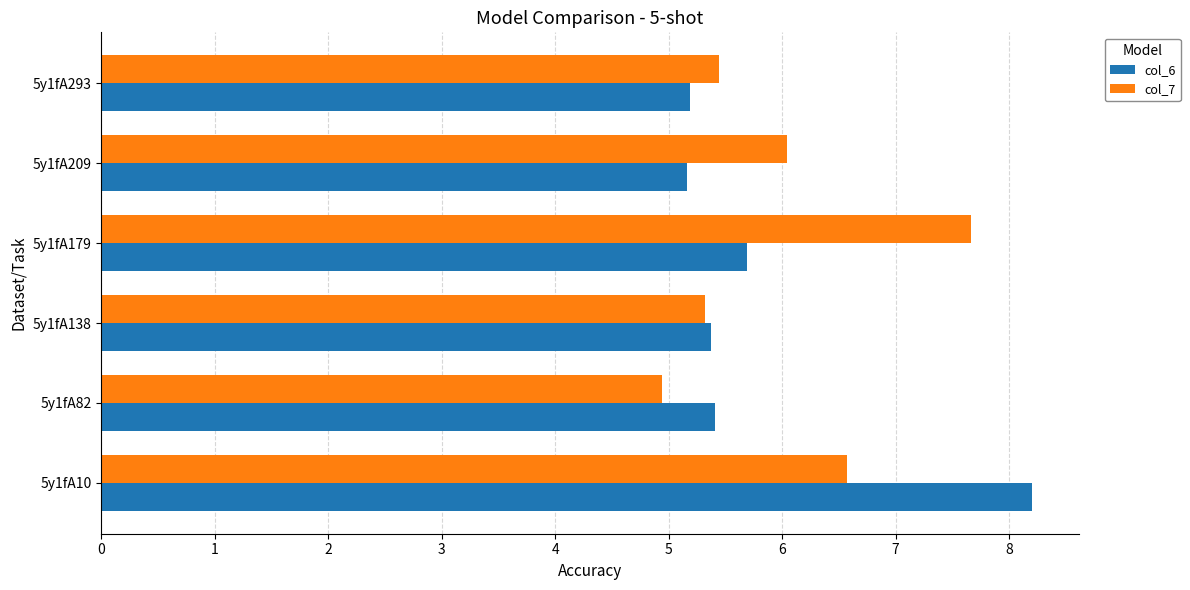

Which category has the highest value in the col_6 series?

5y1fA10